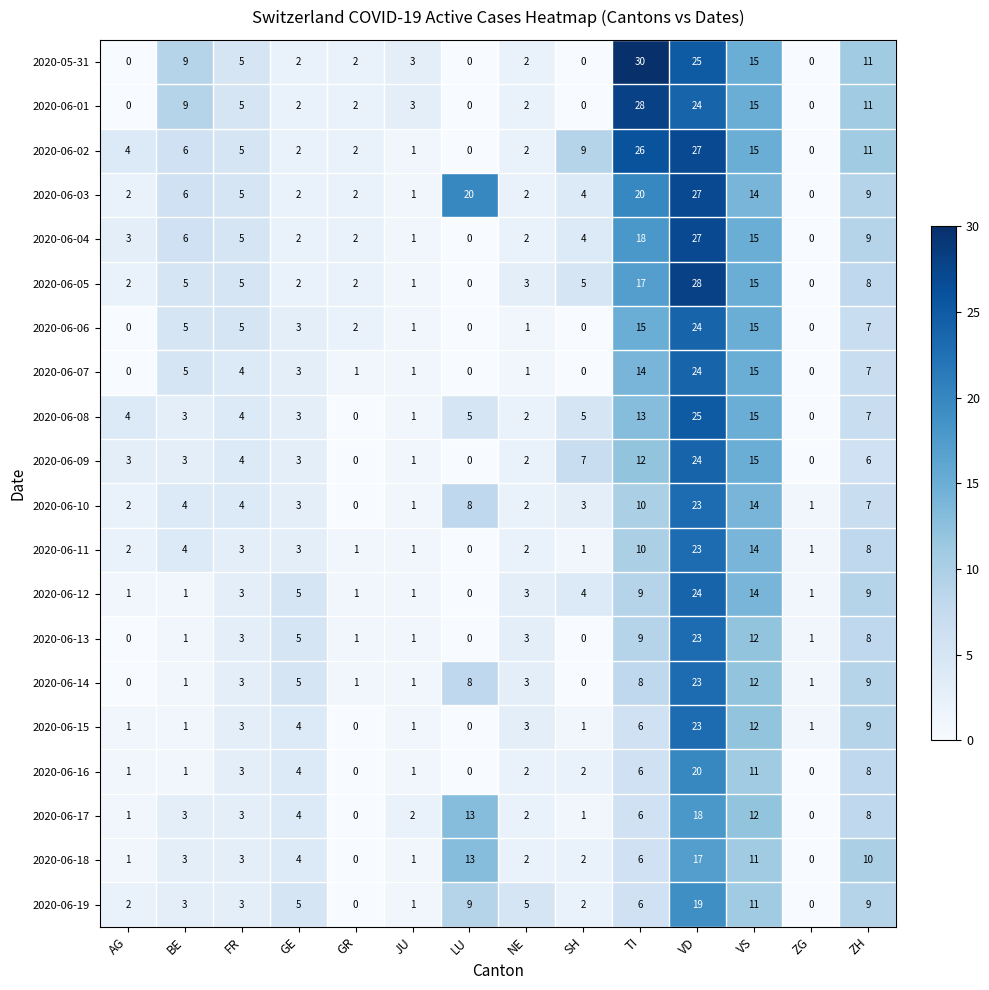

What is the sum of the 2020-06-13 values at BE and ZH?

9